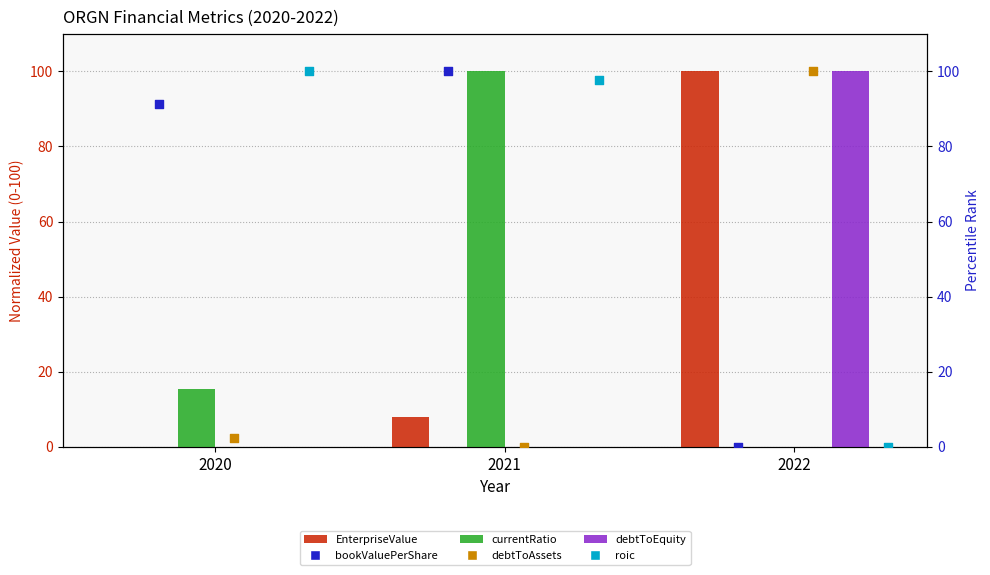

Which series has the widest spread of Y values?

EnterpriseValue